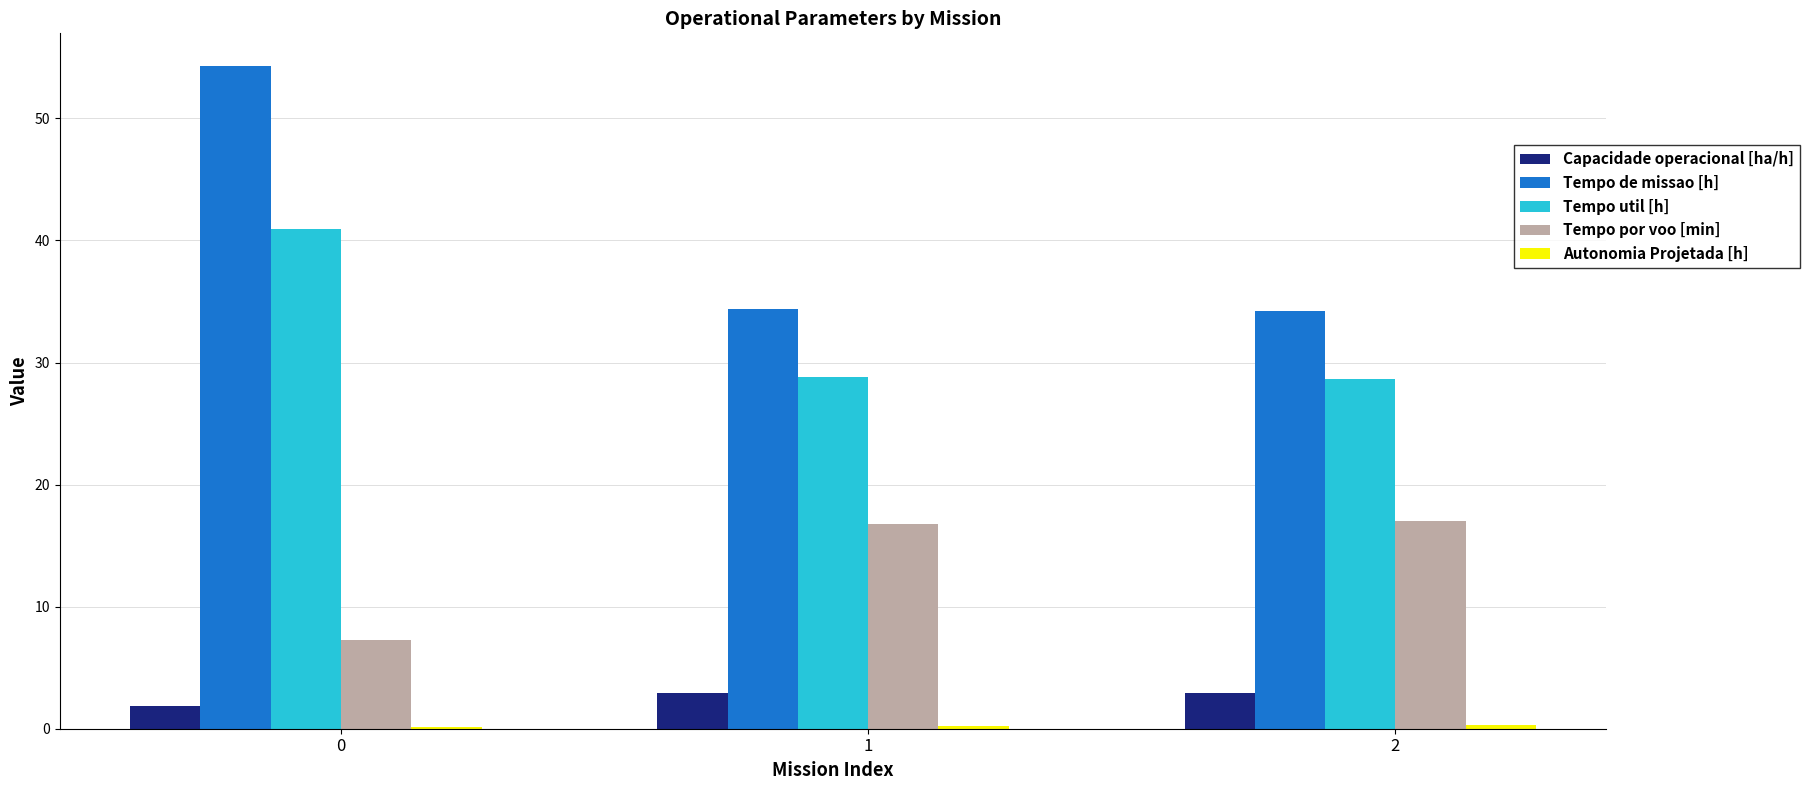

True or false: Tempo de missao [h] has a value of 34.4 at 1.

True